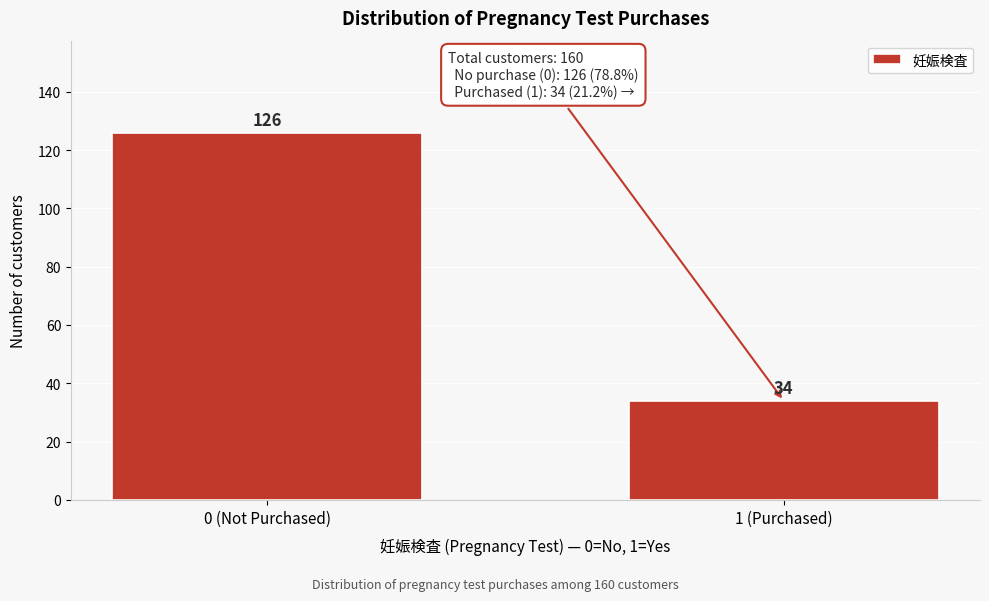

Reading left to right, list all the values displayed in this chart.

0 (Not Purchased)=126	1 (Purchased)=34